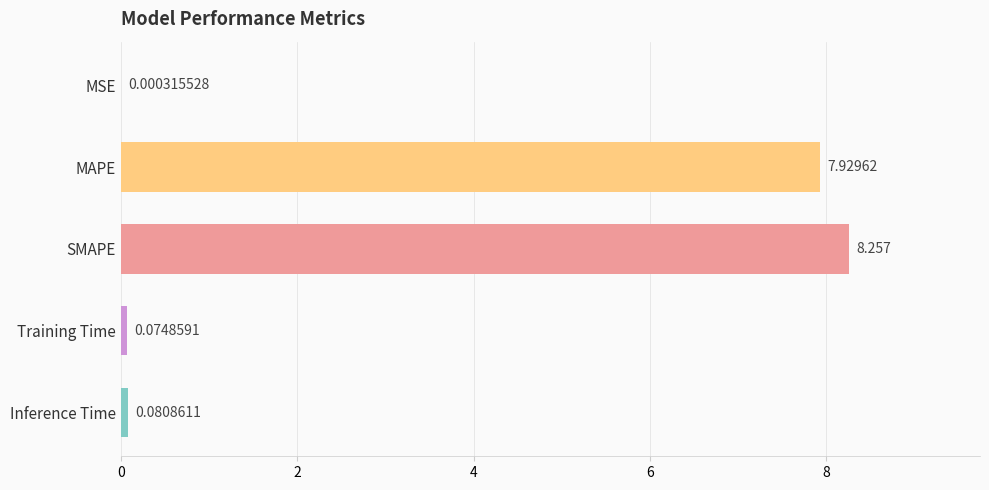

Which has a higher value, MSE or MAPE?

MAPE